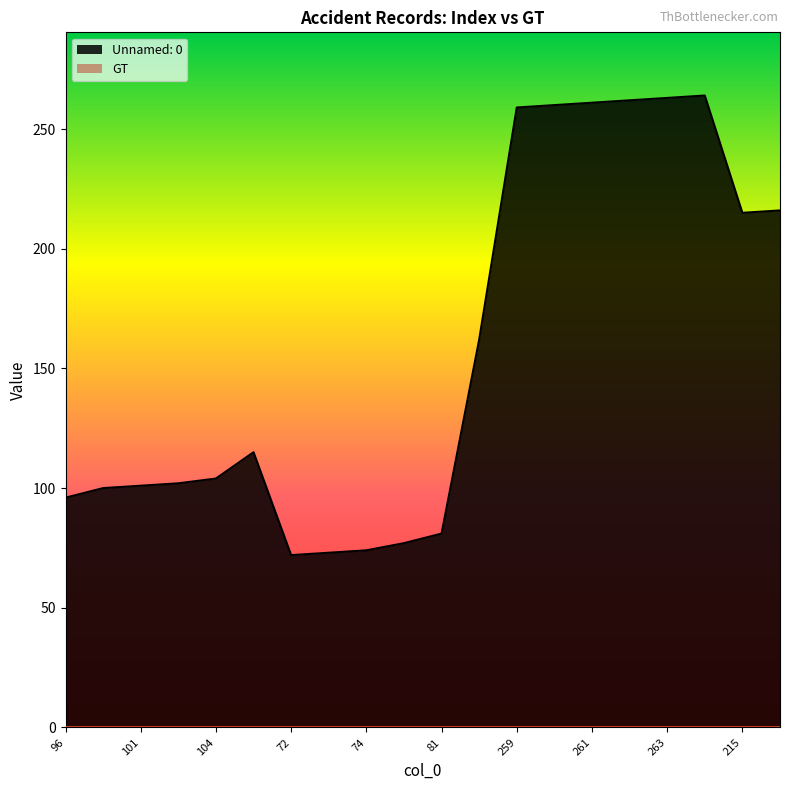

What value does the data have at 74?

74